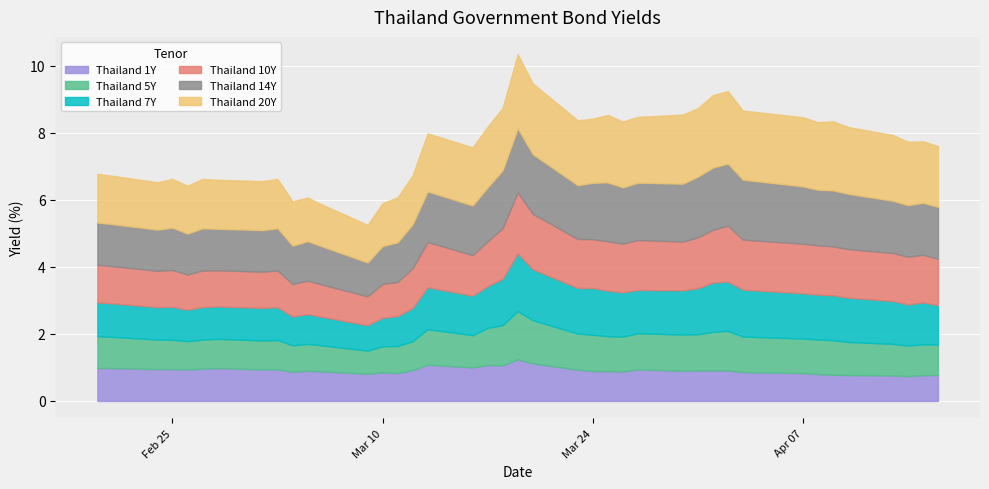

In Thailand 5Y, how many points are higher than both neighbors (excluding endpoints)?

7